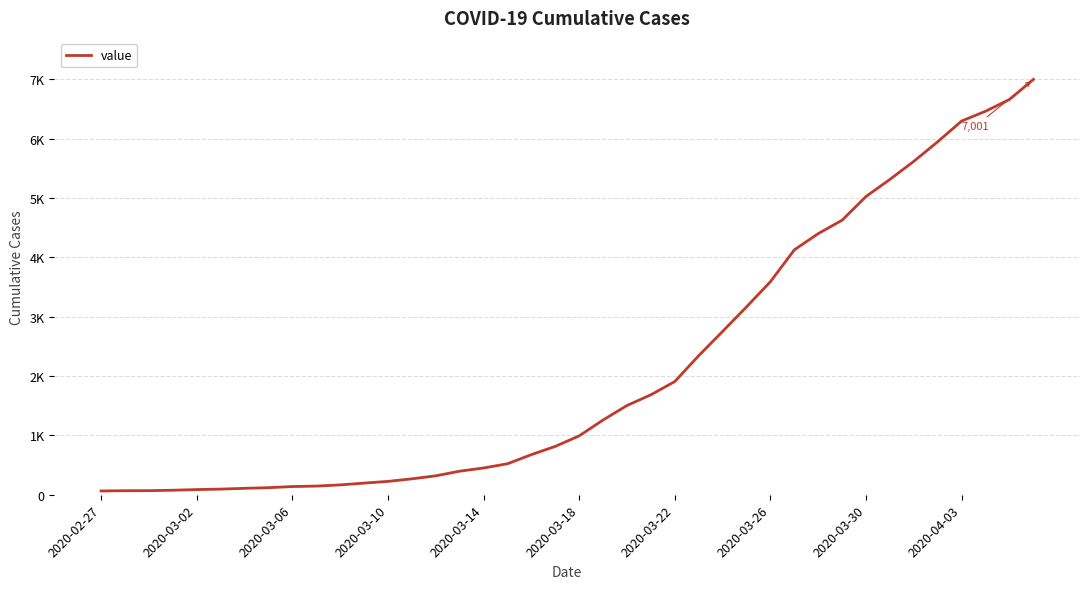

What is the average value?

2143